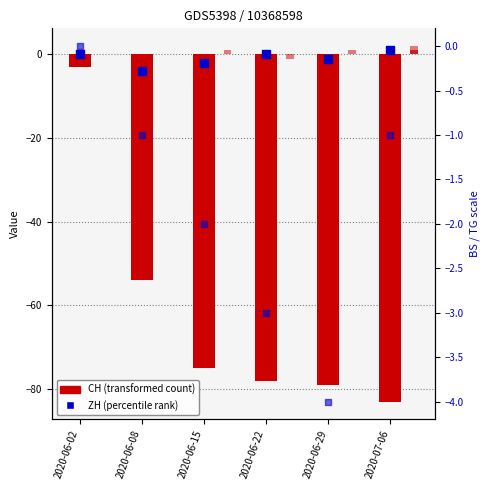

At how many categories does at least one series exceed -2?

6